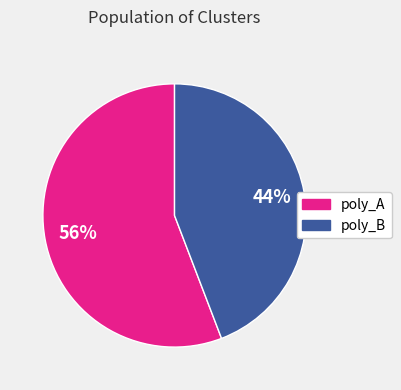

Which category has the smallest portion of the pie?

poly_B